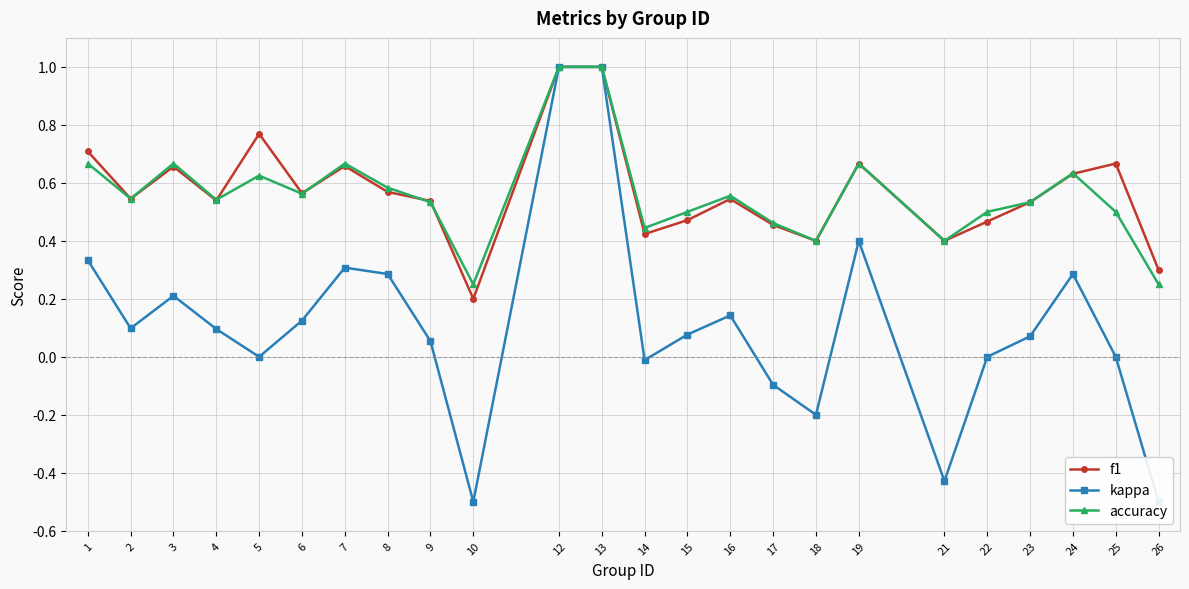

What is the minimum value shown in the chart?

-0.5